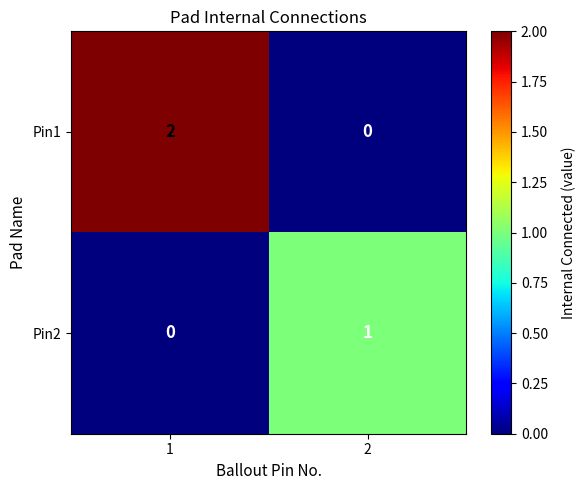

The Pin2 series shows -1 at 1. True or false?

False